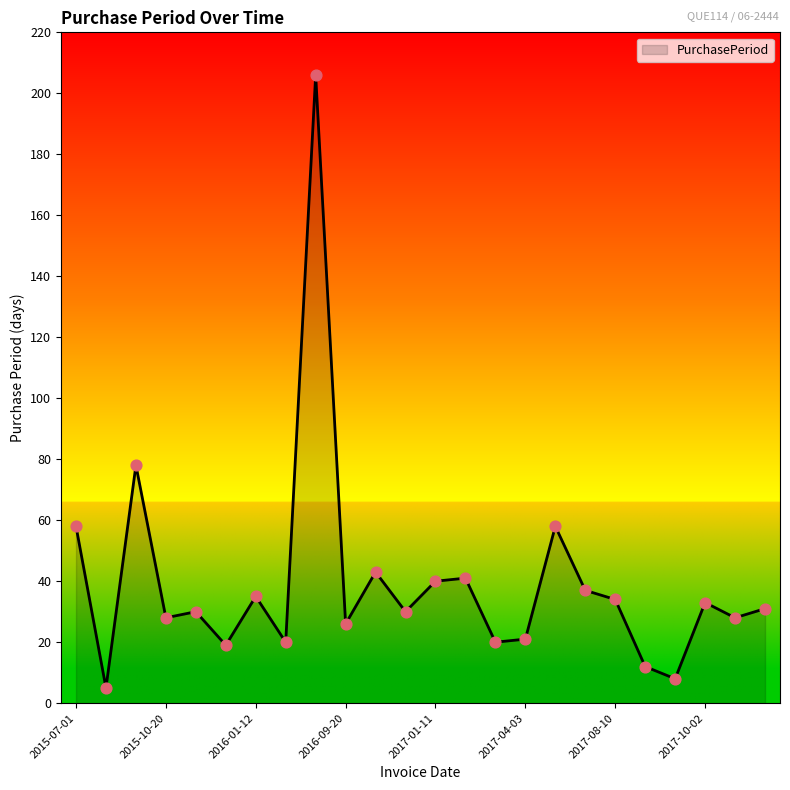

What is the maximum value shown in the chart?

206